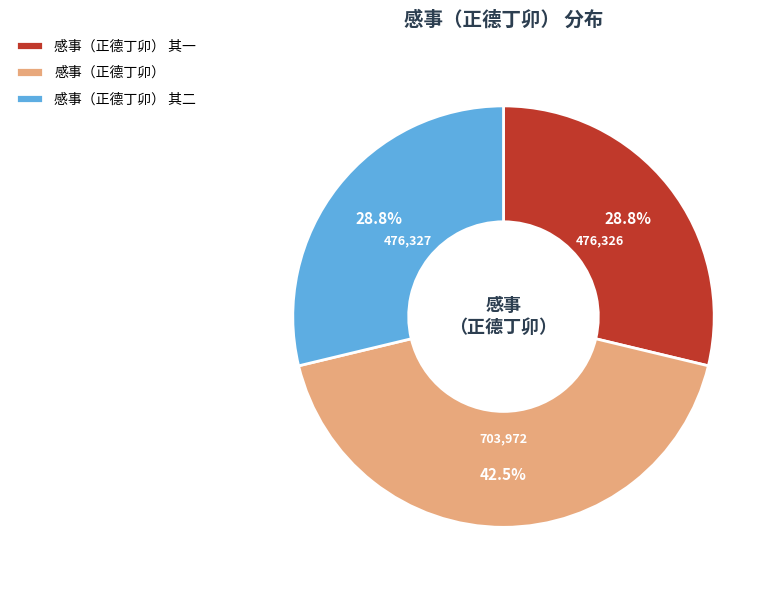

Which has a higher value, 感事（正德丁卯） 其二 or 感事（正德丁卯）?

感事（正德丁卯）